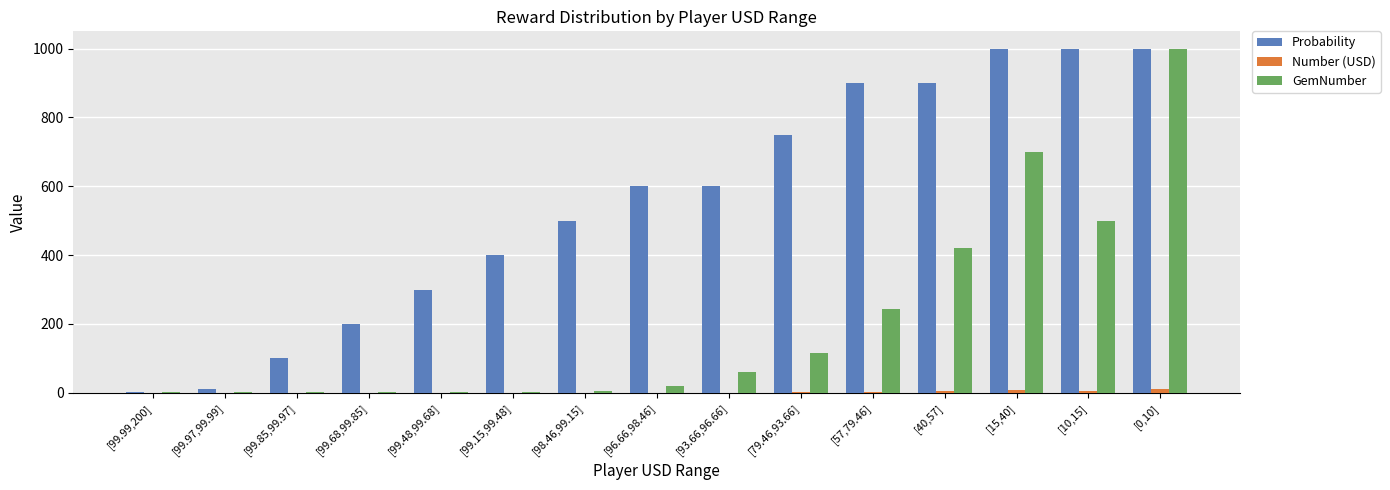

What is the maximum value shown in the chart?

1000.0